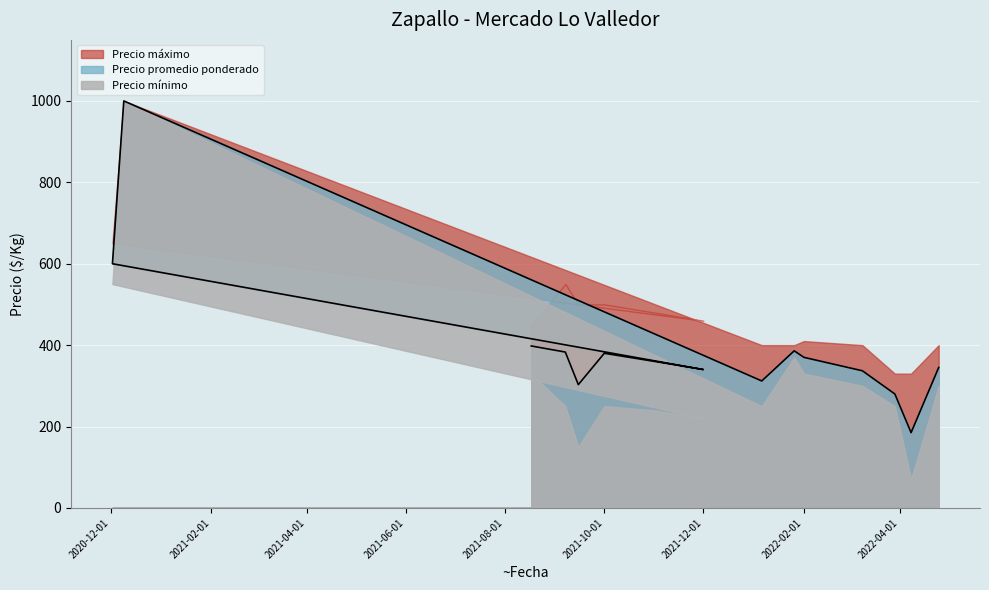

The value of Precio mínimo at 2022-01-06 is 149. True or false?

False